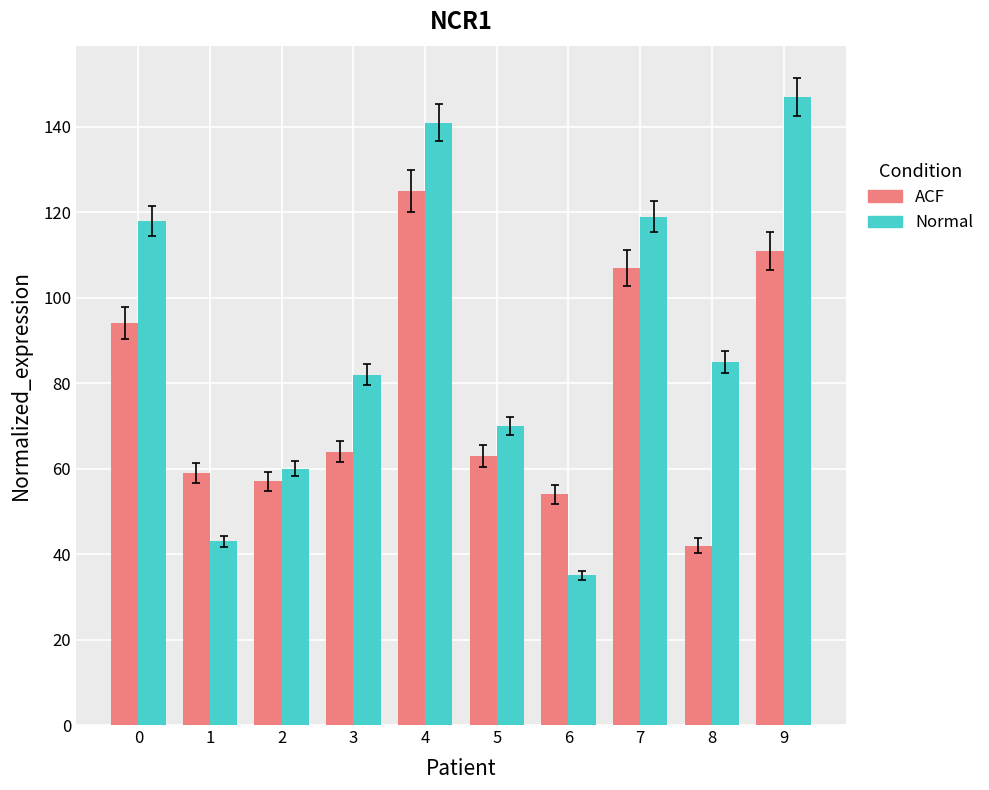

Which category has the lowest value across all series?

6